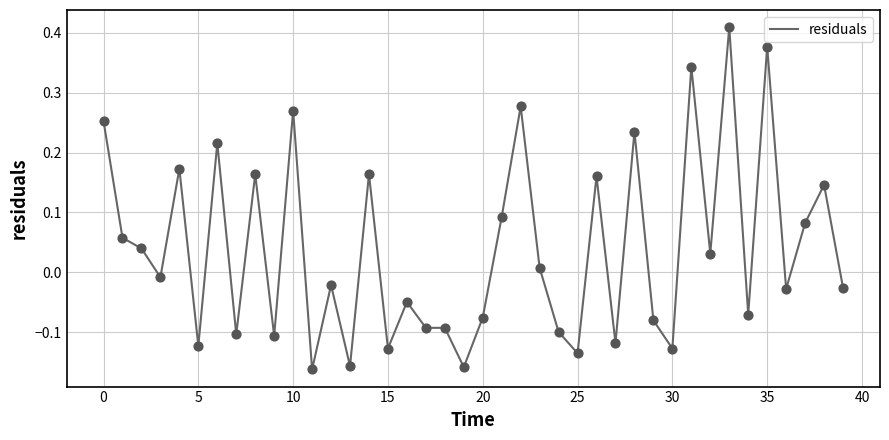

What is the difference between the maximum and minimum values?

0.6